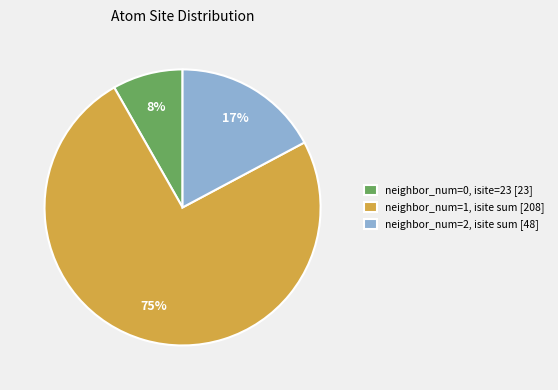

To the nearest percent, what is the average slice percentage?

33%